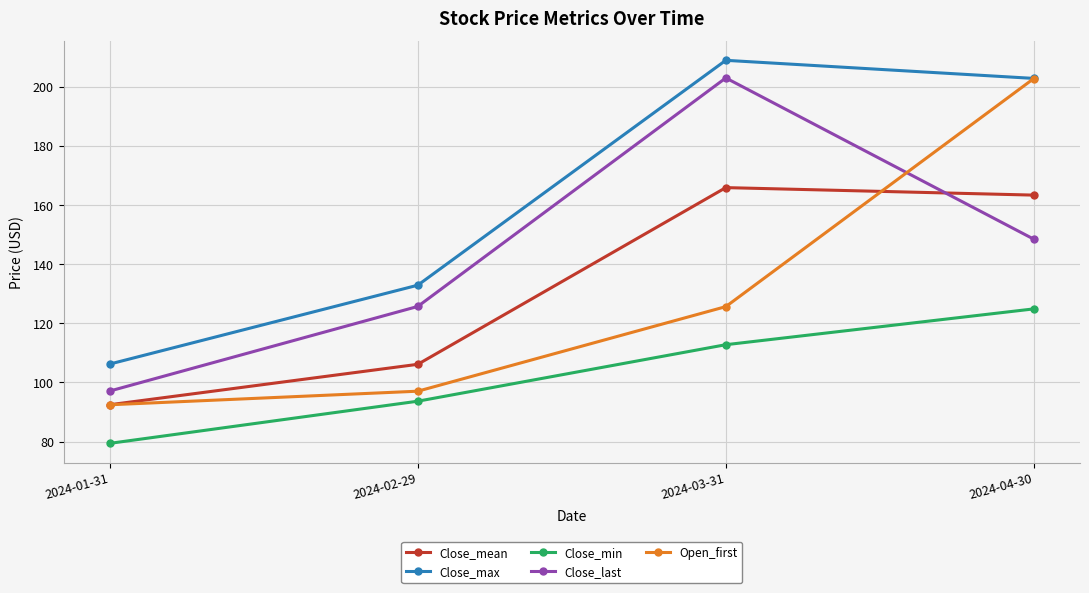

Is this an area chart (filled region under the line)?

No